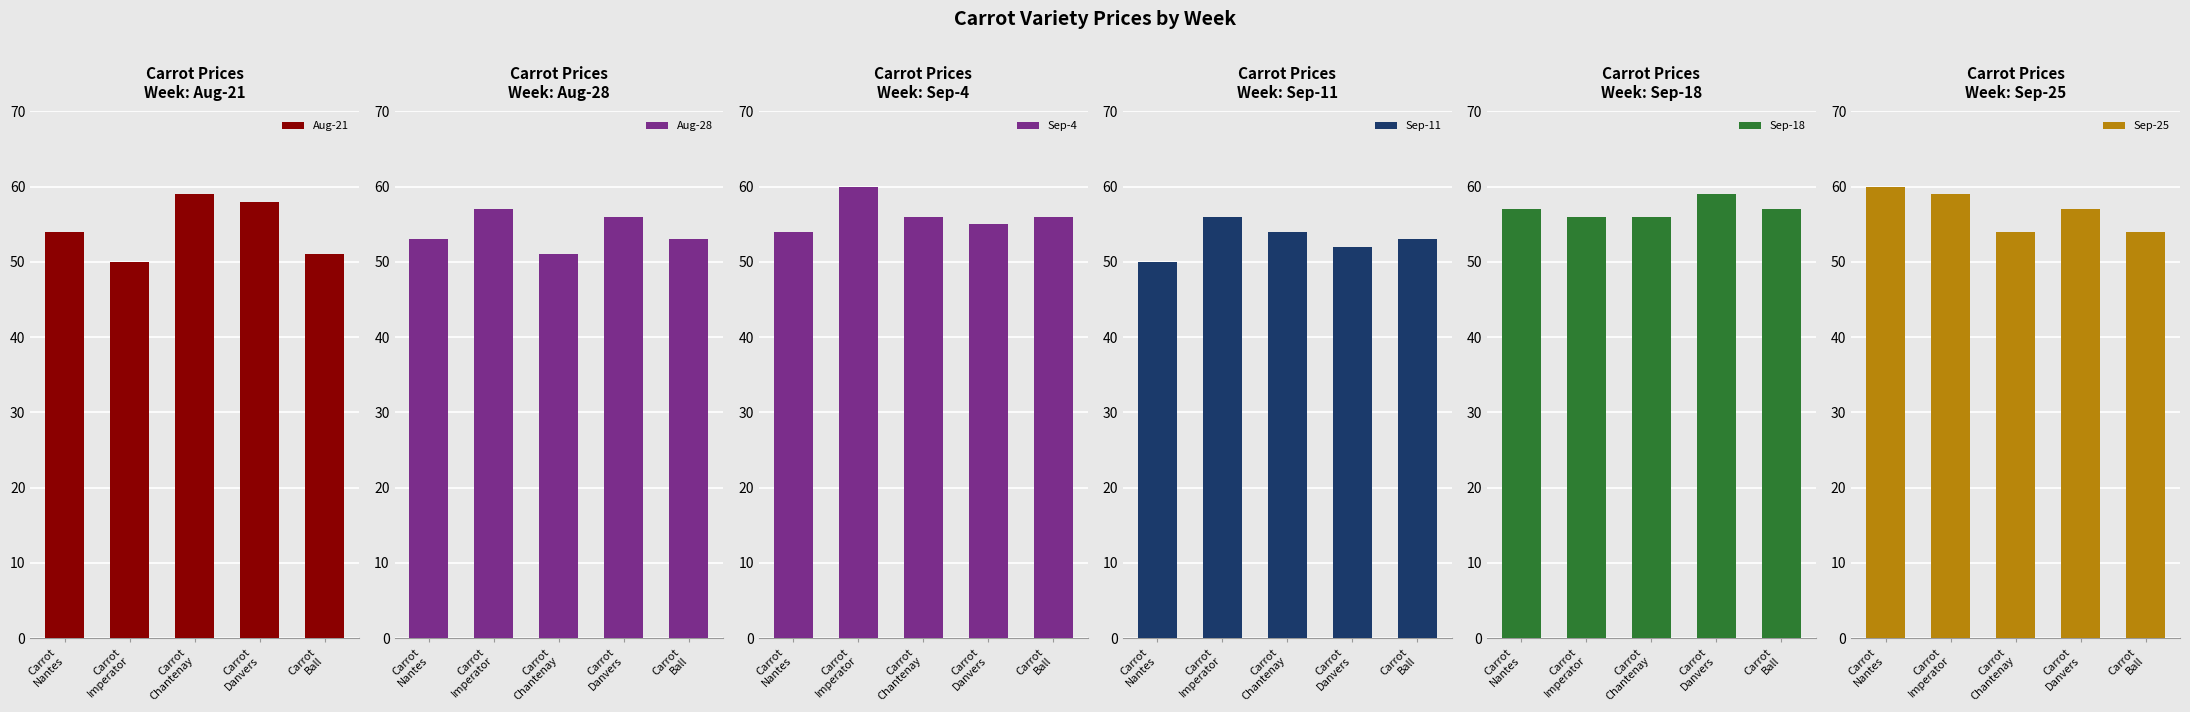

What are all the series names shown in the legend?

Aug-21, Aug-28, Sep-4, Sep-11, Sep-18, Sep-25